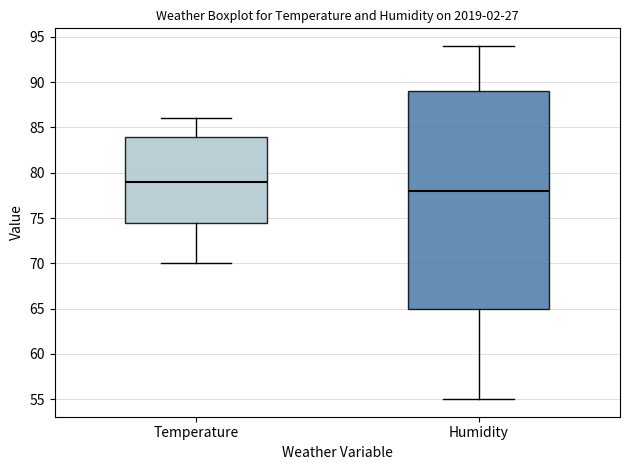

Where is the upper edge of the box for Humidity on the y-axis? The values are not printed on the chart, so give them approximately, as read against the axis.

89.0